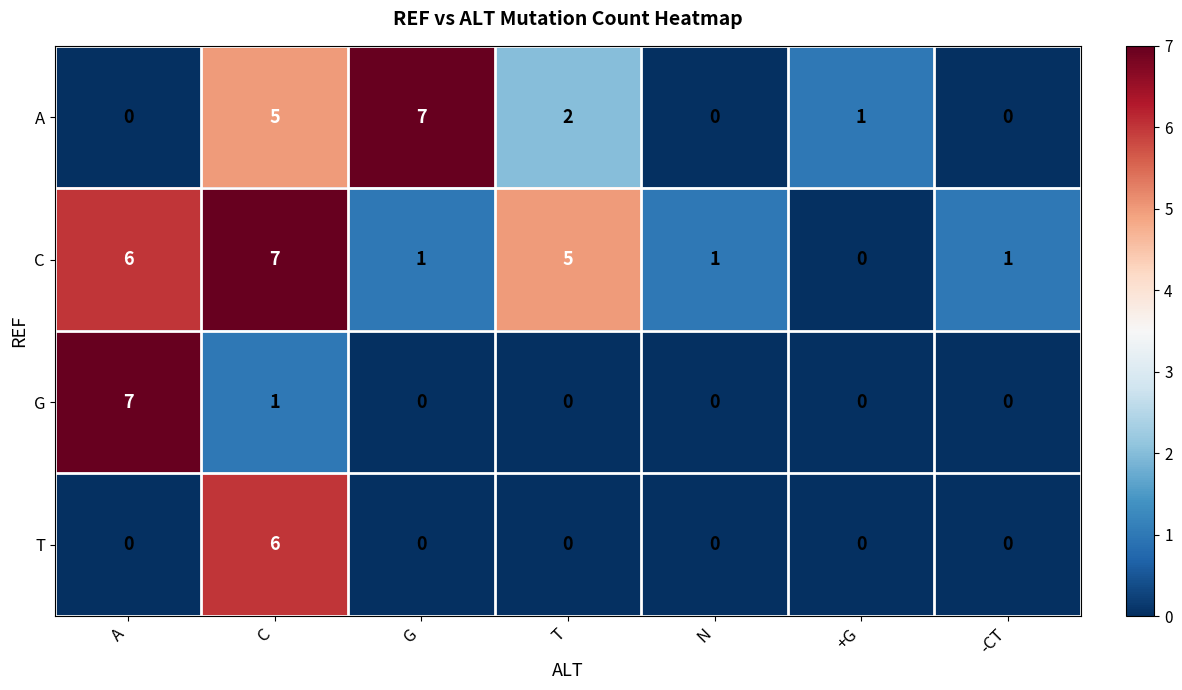

What is the difference between the maximum and minimum values in the G series?

7